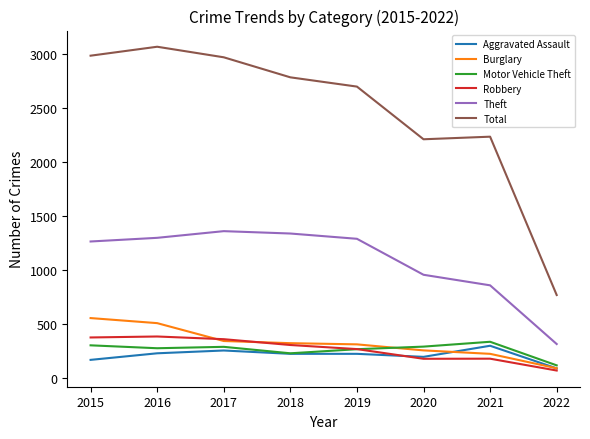

Read the Theft value at 2015.

1263